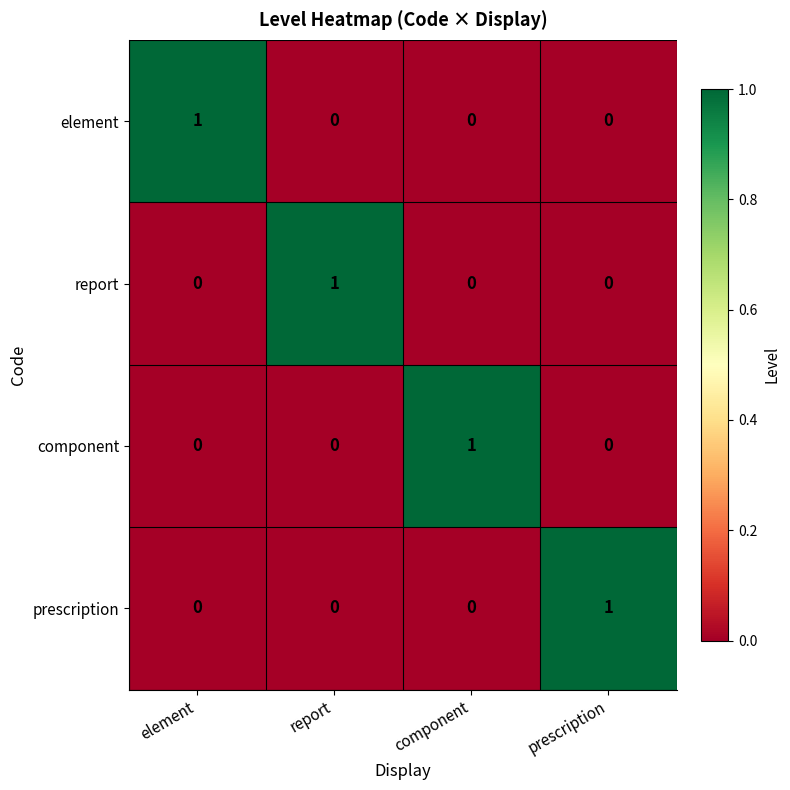

The value of component at component is 1. True or false?

True